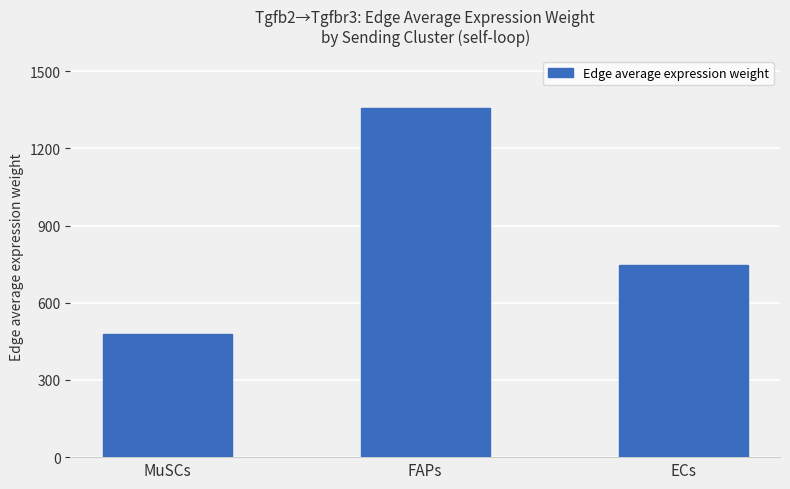

What is the approximate value at FAPs?

1356.6